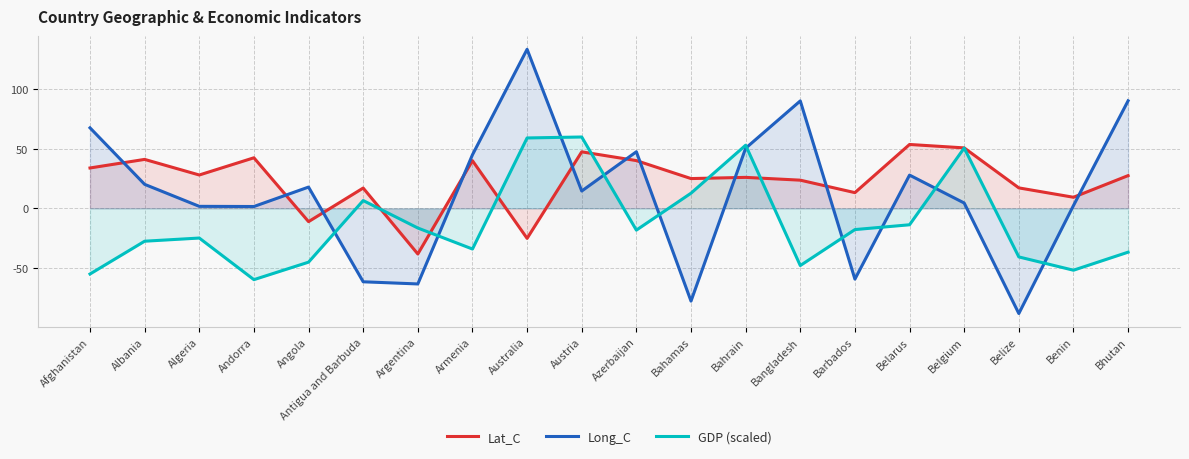

What is the difference between the highest and lowest values at Afghanistan?

123.0